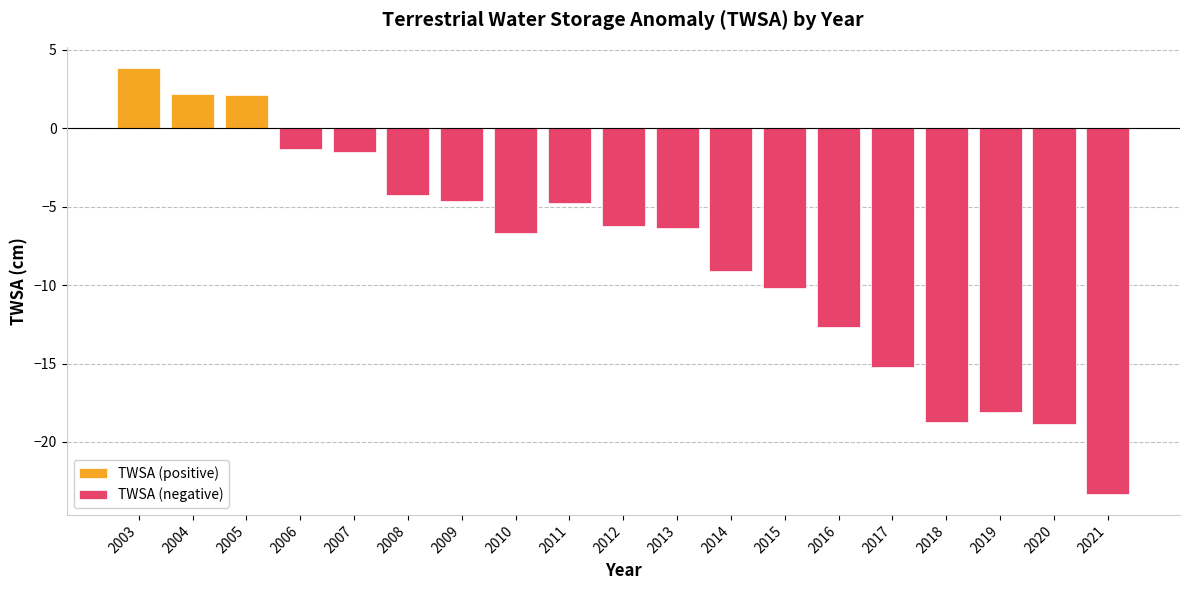

The TWSA (positive) series shows 2.2 at 2007. True or false?

False